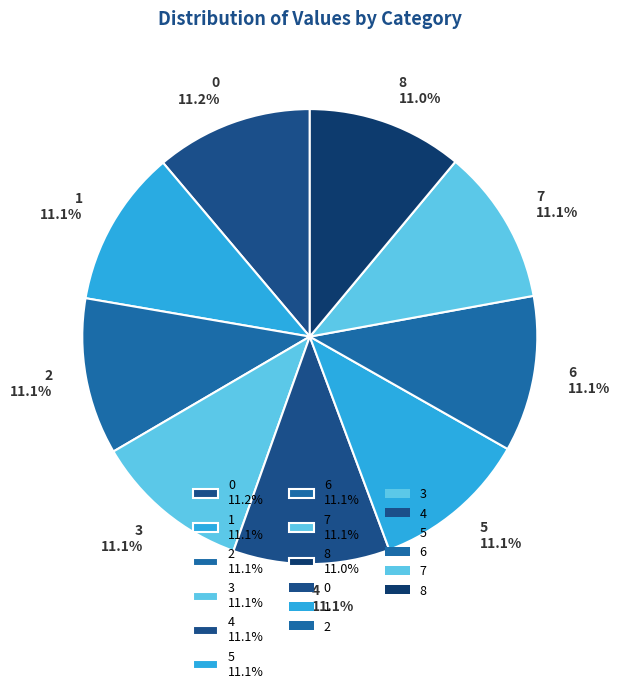

What is the ratio of the value at 6 11.1% to the value at 5 11.1%?

1.0